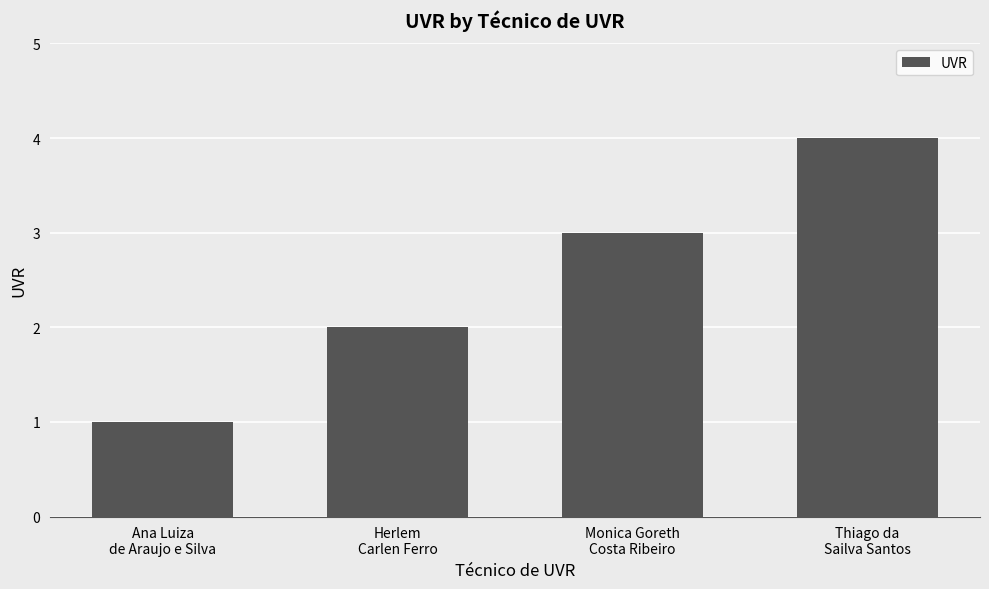

True or false: the data shows 1 at Herlem
Carlen Ferro.

False